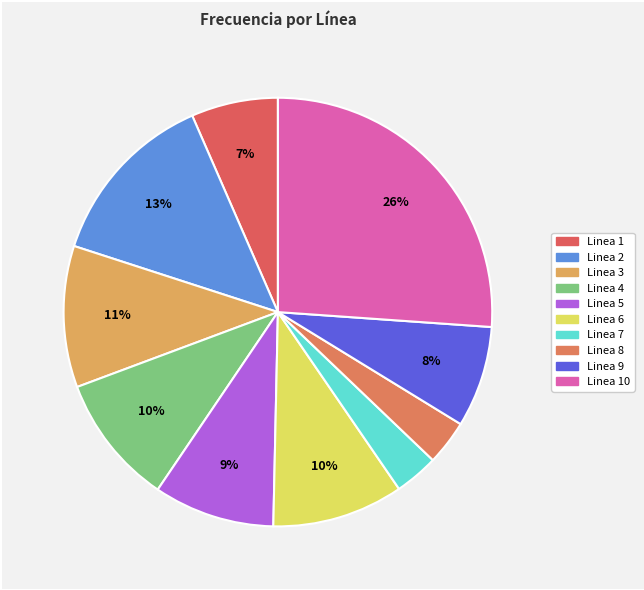

Count the number of slices in the pie.

10